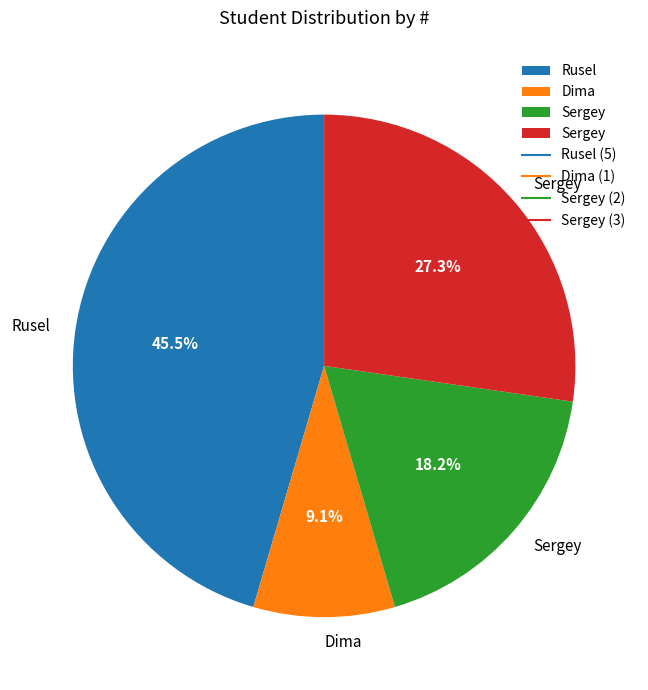

Is there any slice that represents more than half of the pie?

No